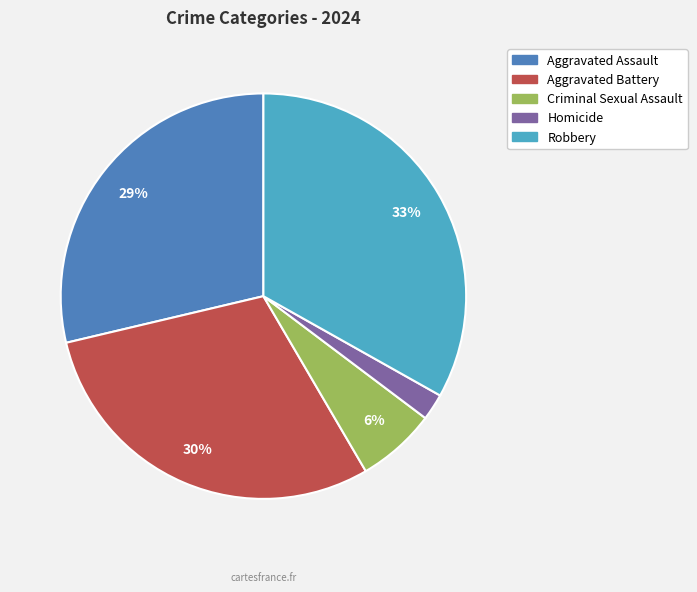

Do Criminal Sexual Assault and Homicide together represent more than half of the pie?

No